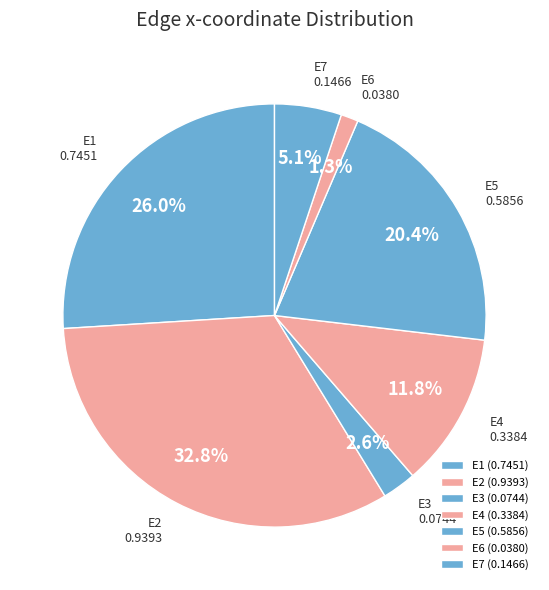

To the nearest percent, what is the combined percentage of E4 and E6?

13%